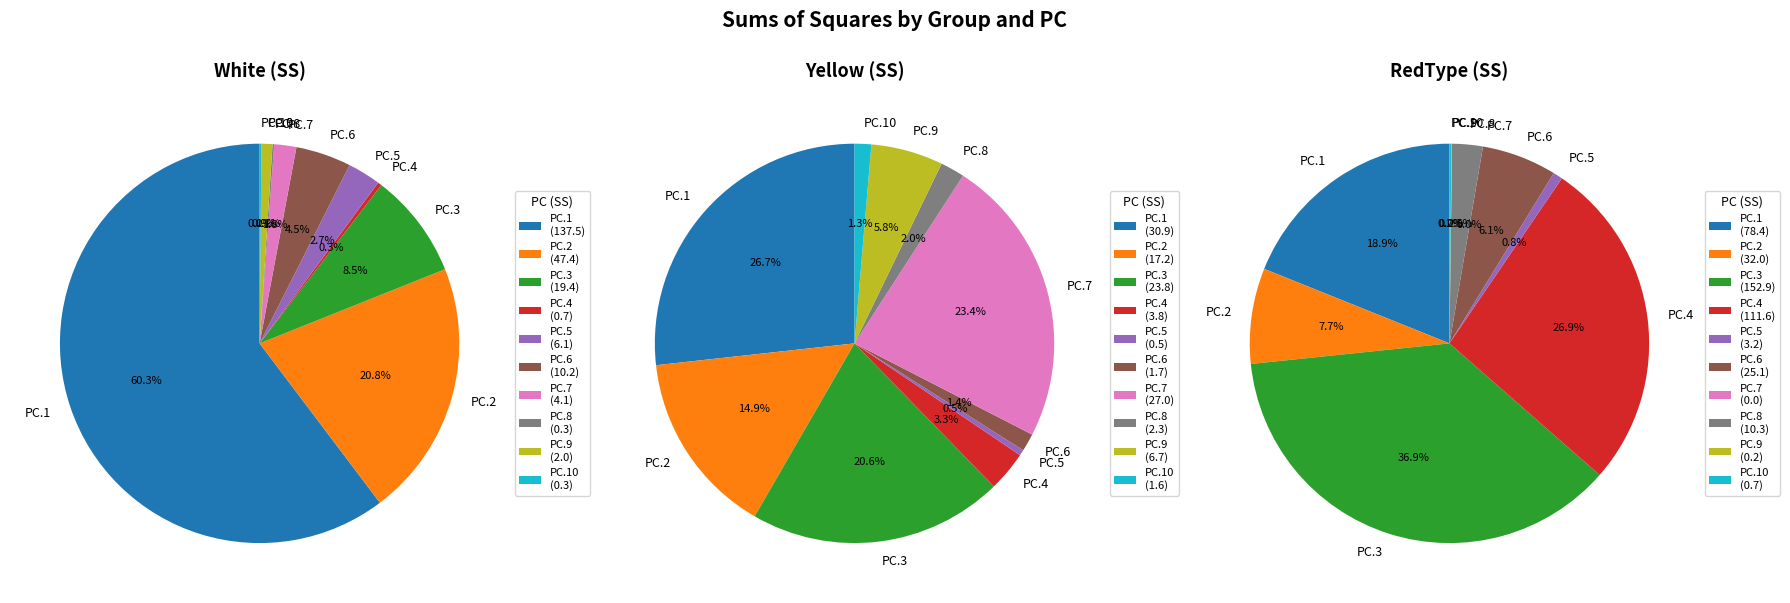

What portion of the pie excludes PC.2?

79.2%